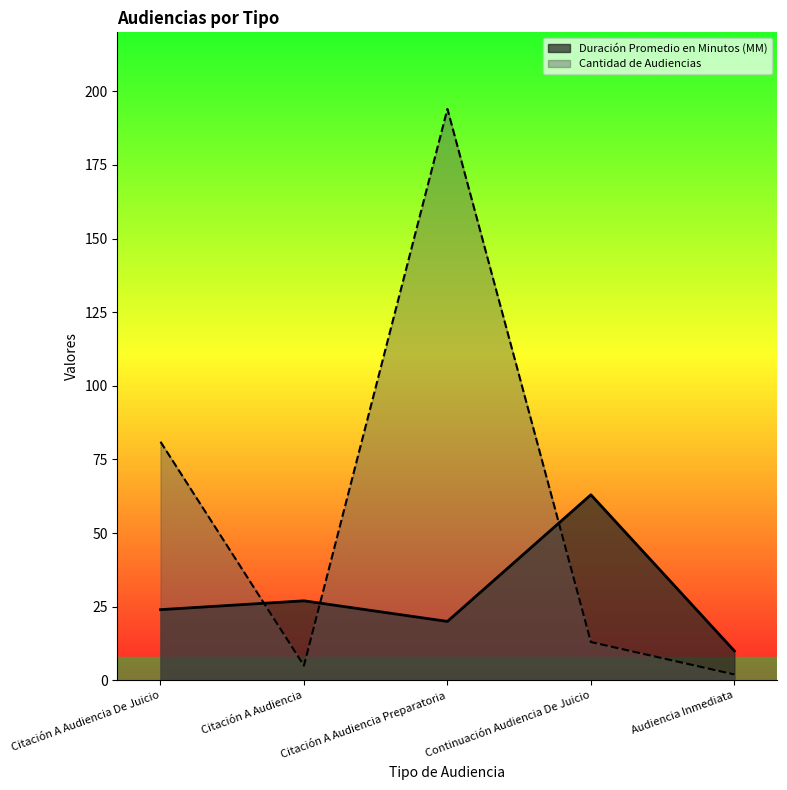

Which series has the largest total across all categories?

Cantidad de Audiencias